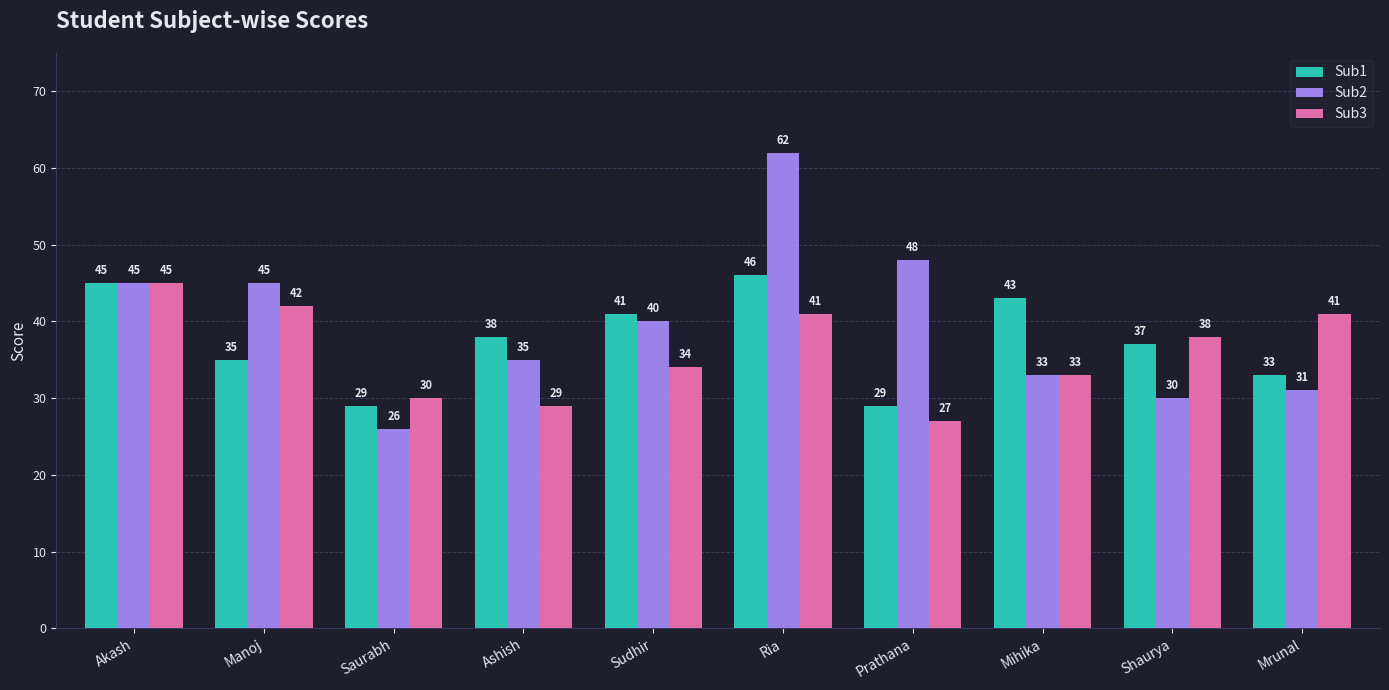

How many bars are there in each group?

3